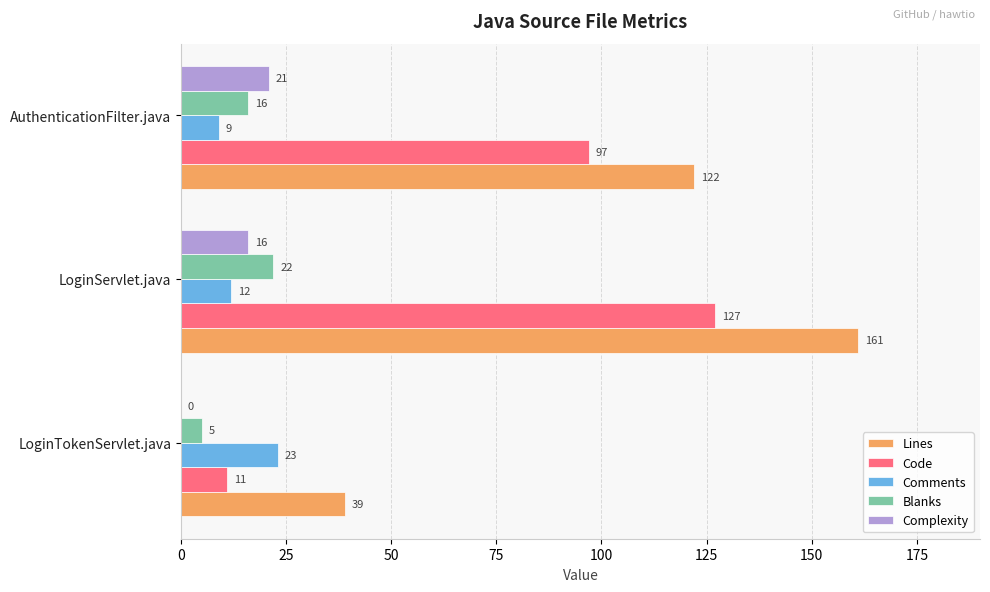

At which label is Lines closest to 100?

AuthenticationFilter.java